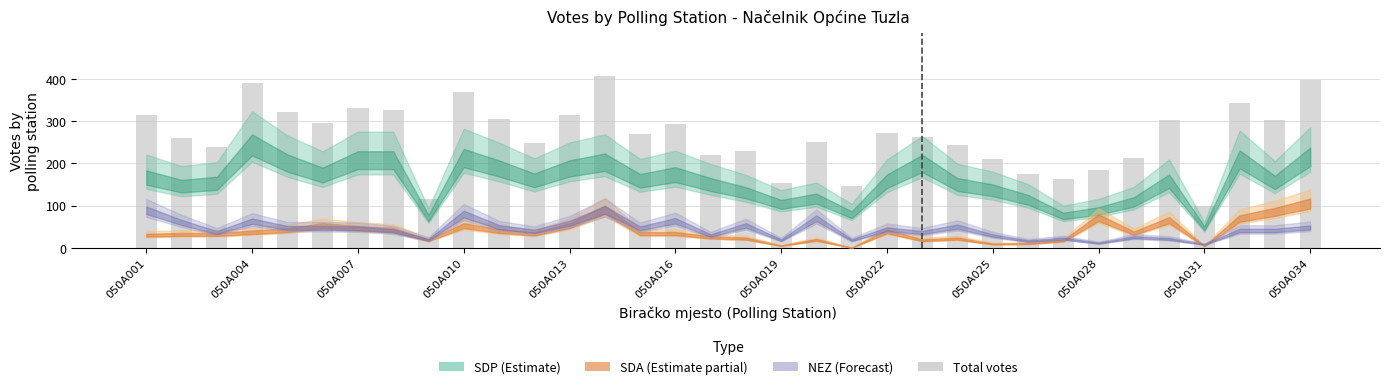

Where is the data nearest to the value 253?

19